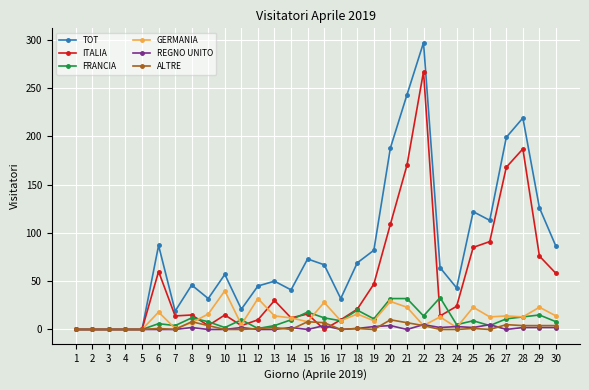

The TOT series shows 157 at 3. True or false?

False